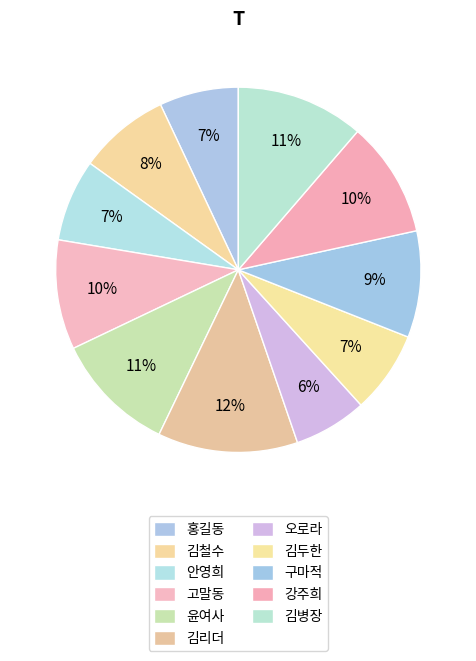

What percentage is NOT represented by 오로라?

93.5%